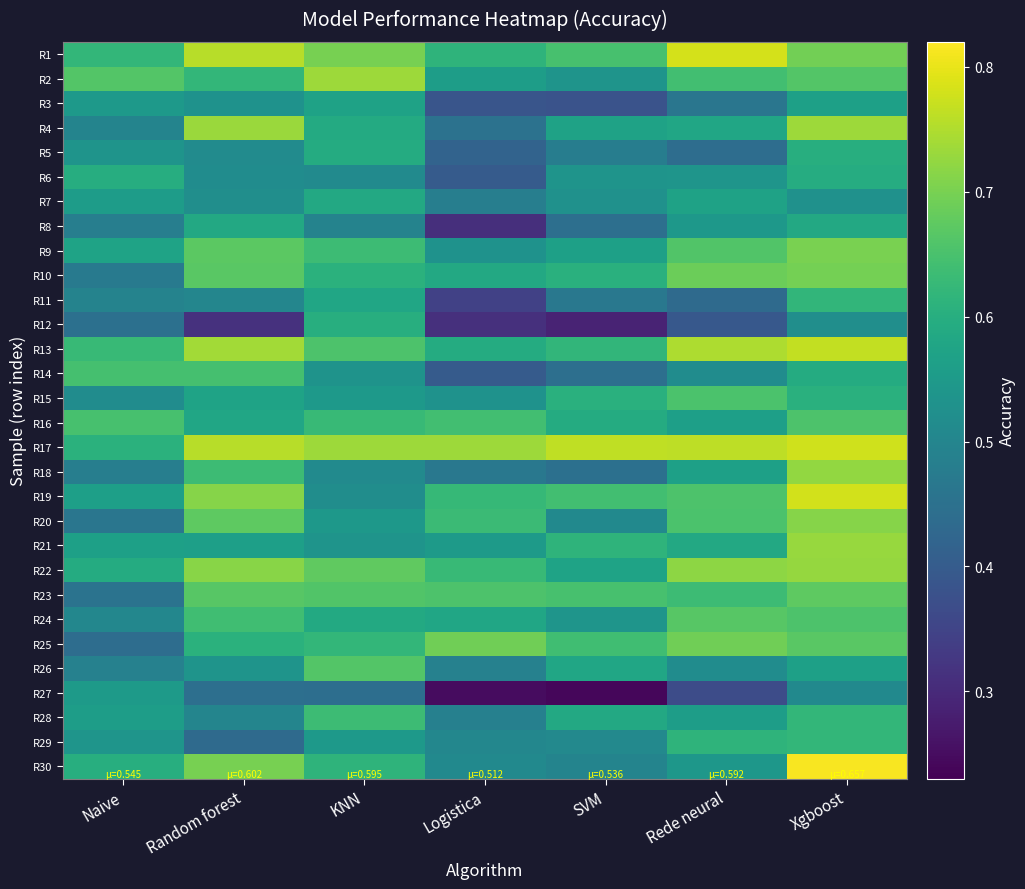

Reading left to right, list all the values displayed in this chart.

R1: Naive=0.6	Random forest=0.8	KNN=0.7	Logistica=0.6	SVM=0.6	Rede neural=0.8	Xgboost=0.7
R2: Naive=0.7	Random forest=0.6	KNN=0.7	Logistica=0.6	SVM=0.5	Rede neural=0.6	Xgboost=0.7
R3: Naive=0.5	Random forest=0.5	KNN=0.6	Logistica=0.4	SVM=0.4	Rede neural=0.5	Xgboost=0.6
R4: Naive=0.5	Random forest=0.7	KNN=0.6	Logistica=0.5	SVM=0.6	Rede neural=0.6	Xgboost=0.7
R5: Naive=0.5	Random forest=0.5	KNN=0.6	Logistica=0.4	SVM=0.5	Rede neural=0.4	Xgboost=0.6
R6: Naive=0.6	Random forest=0.5	KNN=0.5	Logistica=0.4	SVM=0.5	Rede neural=0.5	Xgboost=0.6
R7: Naive=0.6	Random forest=0.5	KNN=0.6	Logistica=0.5	SVM=0.5	Rede neural=0.6	Xgboost=0.5
R8: Naive=0.5	Random forest=0.6	KNN=0.5	Logistica=0.3	SVM=0.4	Rede neural=0.5	Xgboost=0.6
R9: Naive=0.6	Random forest=0.7	KNN=0.6	Logistica=0.5	SVM=0.6	Rede neural=0.7	Xgboost=0.7
R10: Naive=0.5	Random forest=0.7	KNN=0.6	Logistica=0.6	SVM=0.6	Rede neural=0.7	Xgboost=0.7
R11: Naive=0.5	Random forest=0.5	KNN=0.6	Logistica=0.3	SVM=0.5	Rede neural=0.4	Xgboost=0.6
R12: Naive=0.4	Random forest=0.3	KNN=0.6	Logistica=0.3	SVM=0.3	Rede neural=0.4	Xgboost=0.5
R13: Naive=0.6	Random forest=0.7	KNN=0.7	Logistica=0.6	SVM=0.6	Rede neural=0.7	Xgboost=0.8
R14: Naive=0.6	Random forest=0.6	KNN=0.5	Logistica=0.4	SVM=0.4	Rede neural=0.5	Xgboost=0.6
R15: Naive=0.5	Random forest=0.6	KNN=0.5	Logistica=0.5	SVM=0.6	Rede neural=0.7	Xgboost=0.6
R16: Naive=0.6	Random forest=0.6	KNN=0.6	Logistica=0.6	SVM=0.6	Rede neural=0.6	Xgboost=0.7
R17: Naive=0.6	Random forest=0.8	KNN=0.7	Logistica=0.7	SVM=0.8	Rede neural=0.8	Xgboost=0.8
R18: Naive=0.5	Random forest=0.6	KNN=0.5	Logistica=0.5	SVM=0.4	Rede neural=0.6	Xgboost=0.7
R19: Naive=0.6	Random forest=0.7	KNN=0.5	Logistica=0.6	SVM=0.6	Rede neural=0.7	Xgboost=0.8
R20: Naive=0.5	Random forest=0.7	KNN=0.5	Logistica=0.6	SVM=0.5	Rede neural=0.7	Xgboost=0.7
R21: Naive=0.6	Random forest=0.6	KNN=0.5	Logistica=0.6	SVM=0.6	Rede neural=0.6	Xgboost=0.7
R22: Naive=0.6	Random forest=0.7	KNN=0.7	Logistica=0.6	SVM=0.6	Rede neural=0.7	Xgboost=0.7
R23: Naive=0.5	Random forest=0.7	KNN=0.7	Logistica=0.7	SVM=0.6	Rede neural=0.6	Xgboost=0.7
R24: Naive=0.5	Random forest=0.6	KNN=0.6	Logistica=0.6	SVM=0.5	Rede neural=0.7	Xgboost=0.7
R25: Naive=0.4	Random forest=0.6	KNN=0.6	Logistica=0.7	SVM=0.6	Rede neural=0.7	Xgboost=0.7
R26: Naive=0.5	Random forest=0.5	KNN=0.7	Logistica=0.5	SVM=0.6	Rede neural=0.5	Xgboost=0.6
R27: Naive=0.6	Random forest=0.4	KNN=0.4	Logistica=0.2	SVM=0.2	Rede neural=0.4	Xgboost=0.5
R28: Naive=0.6	Random forest=0.5	KNN=0.6	Logistica=0.5	SVM=0.6	Rede neural=0.6	Xgboost=0.6
R29: Naive=0.5	Random forest=0.4	KNN=0.5	Logistica=0.5	SVM=0.5	Rede neural=0.6	Xgboost=0.6
R30: Naive=0.6	Random forest=0.7	KNN=0.6	Logistica=0.5	SVM=0.5	Rede neural=0.5	Xgboost=0.8